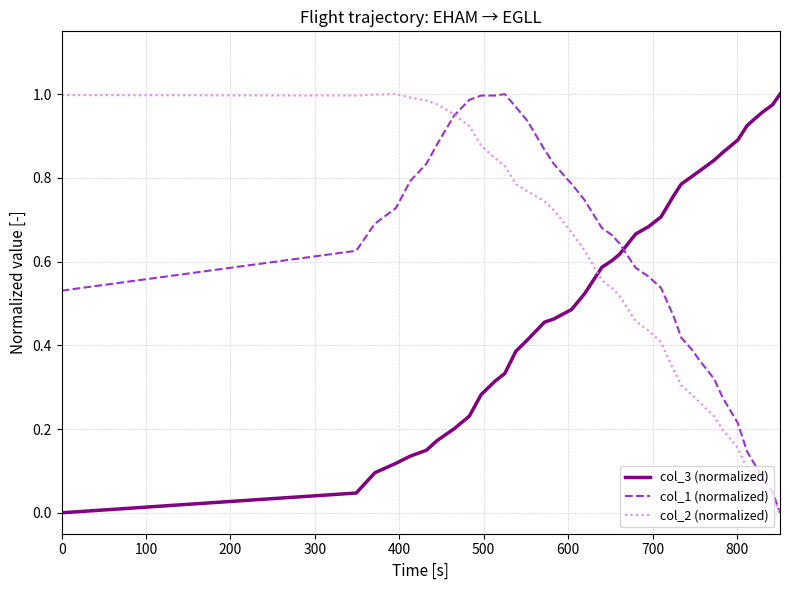

How many intersections are there between col_2 (normalized) and col_3 (normalized)?

1